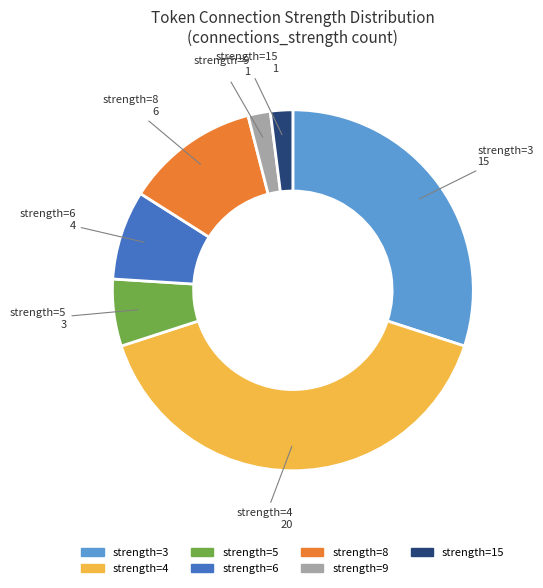

Is there any slice that represents more than half of the pie?

No